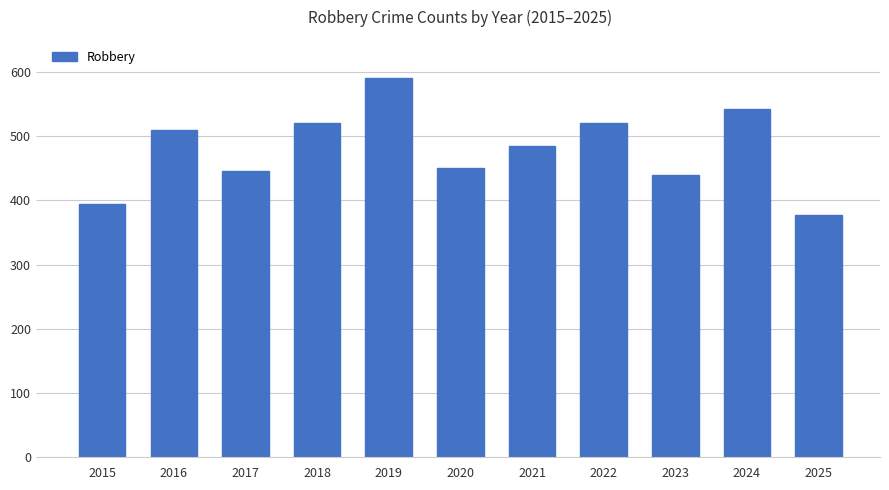

Where is the data nearest to the value 484?

2021